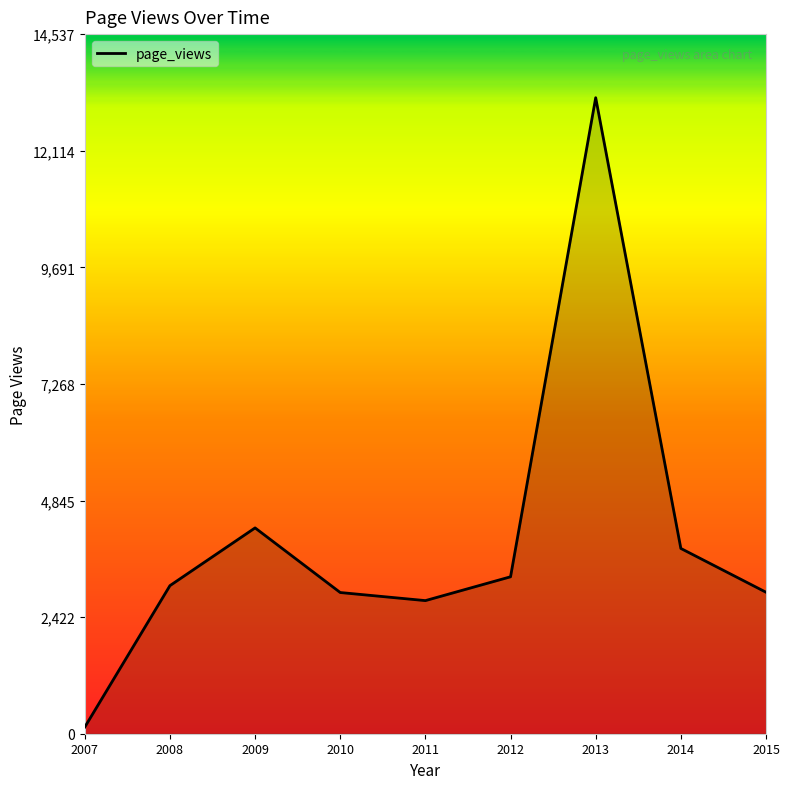

What is the maximum value shown in the chart?

13216